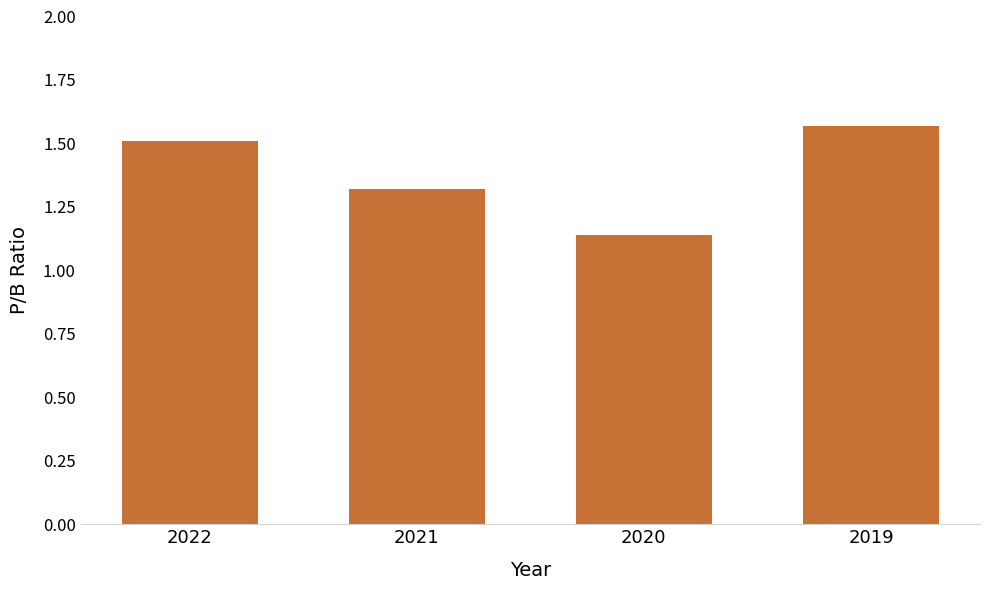

What is the ratio of the value at 2019 to the value at 2020?

1.4